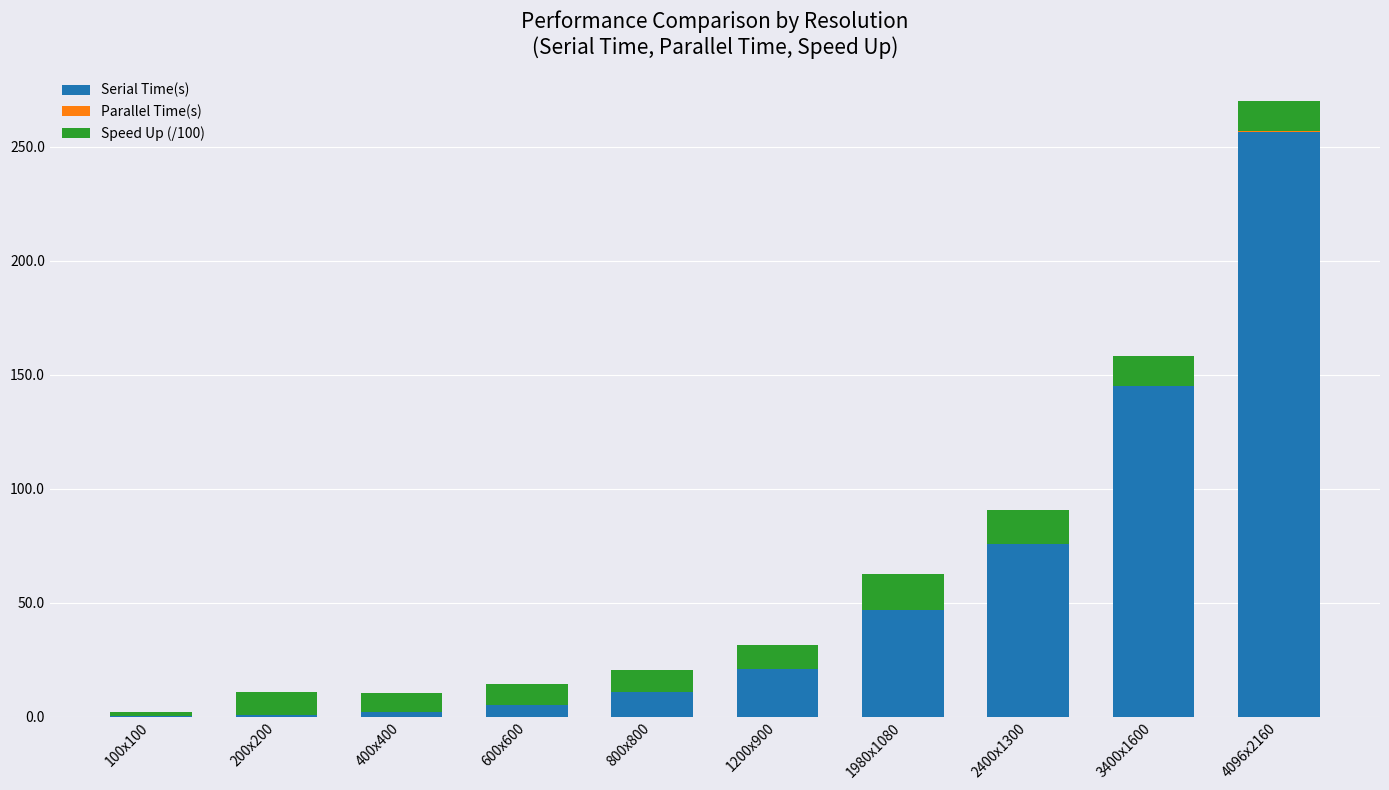

At which category is the sum across all series the highest?

4096x2160